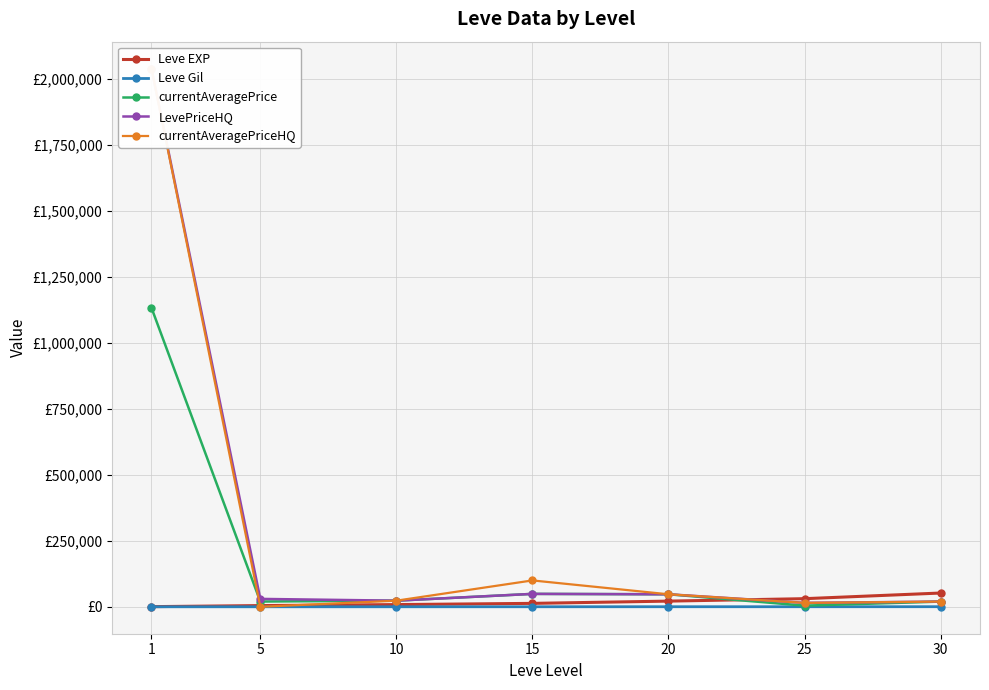

How many categories are shown in the chart?

7